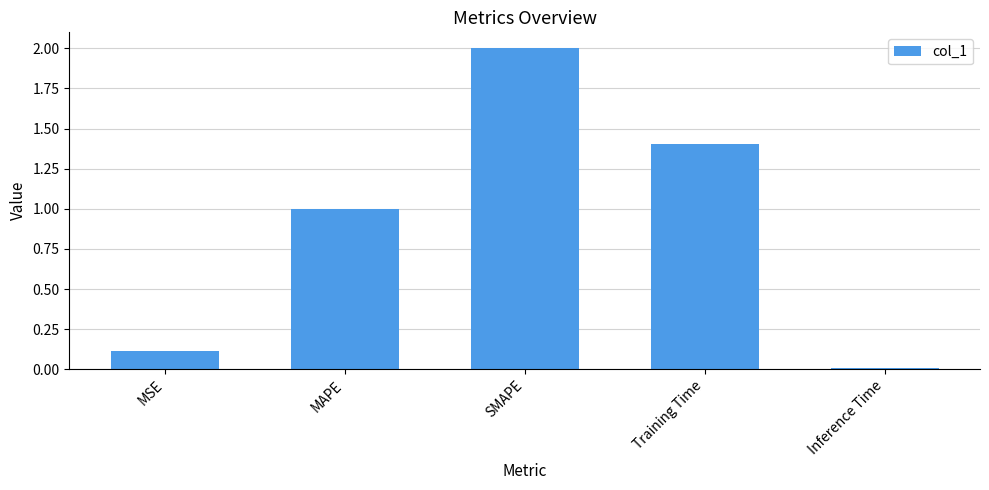

At which category does the chart reach its minimum across all series?

Inference Time